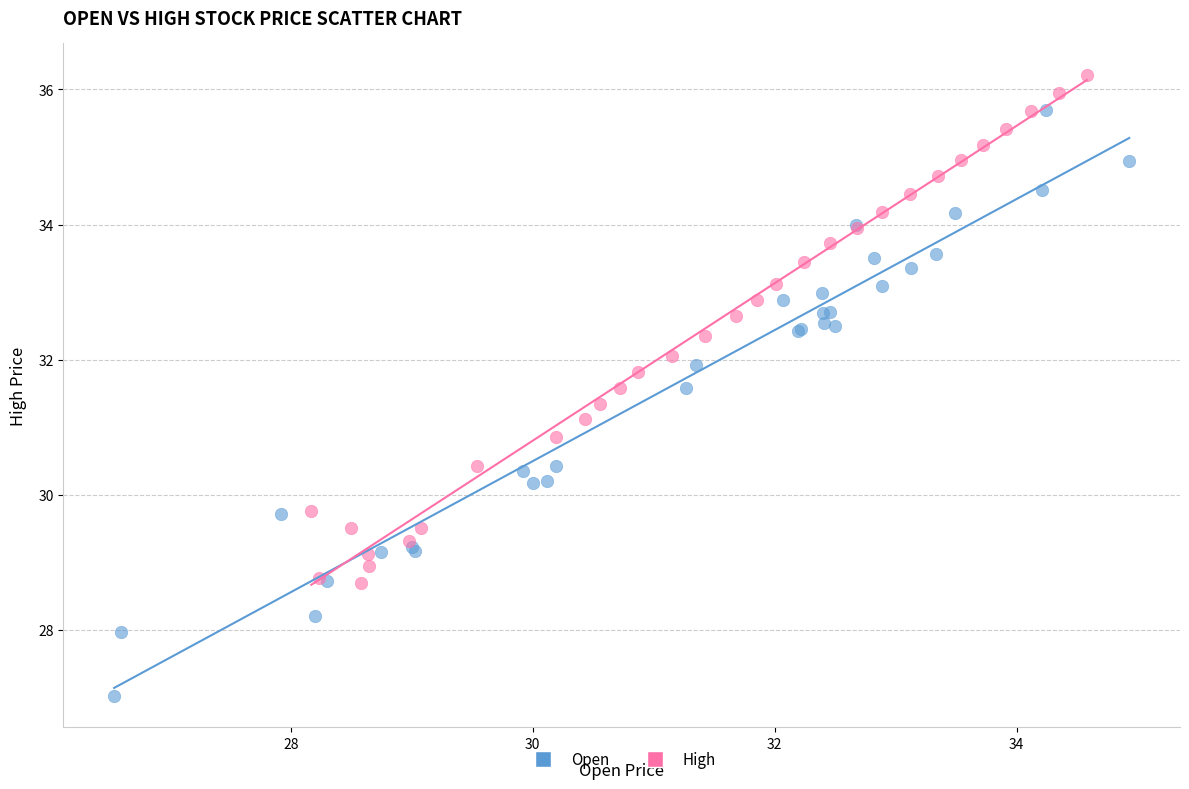

Which series contains the highest Y value?

High